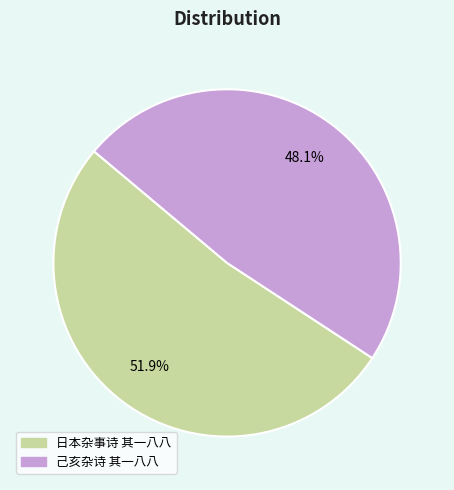

The 日本杂事诗 其一八八 slice represents 59% of the pie. True or false?

False